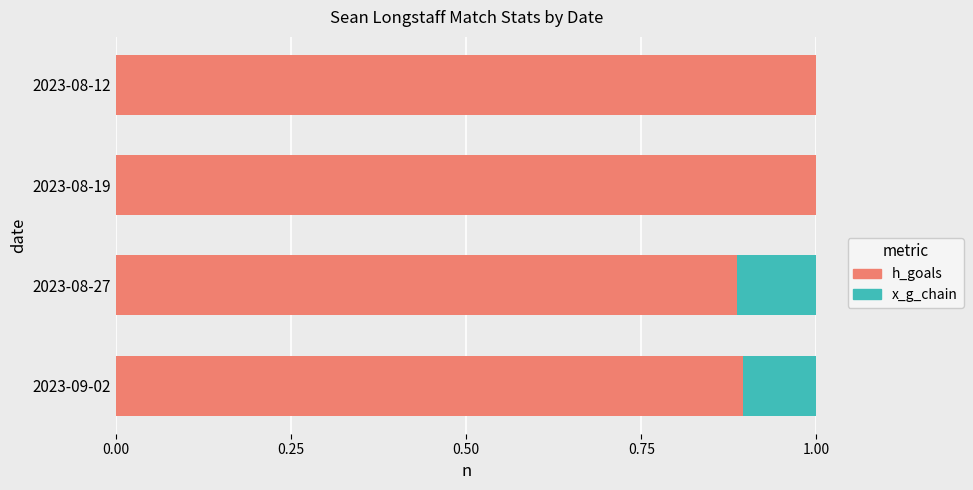

What is the maximum value for h_goals?

1.0